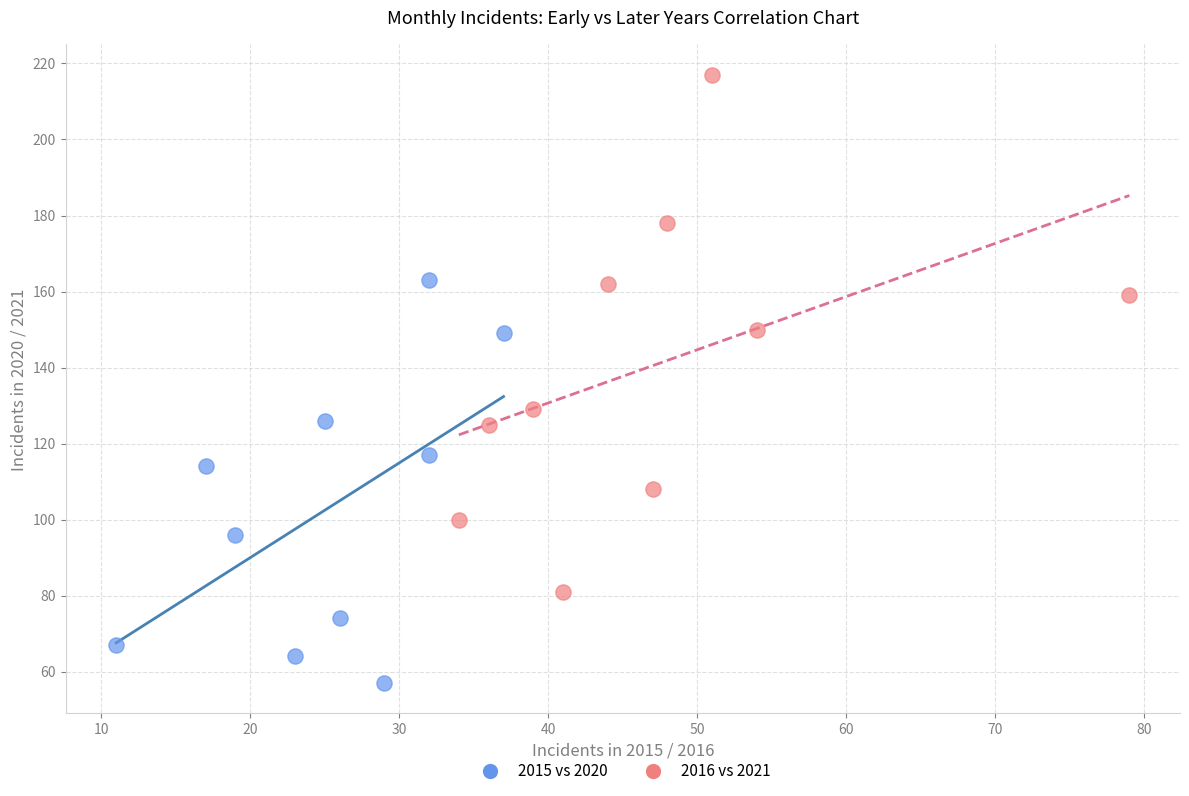

Which series contains the highest Y value?

2016 vs 2021